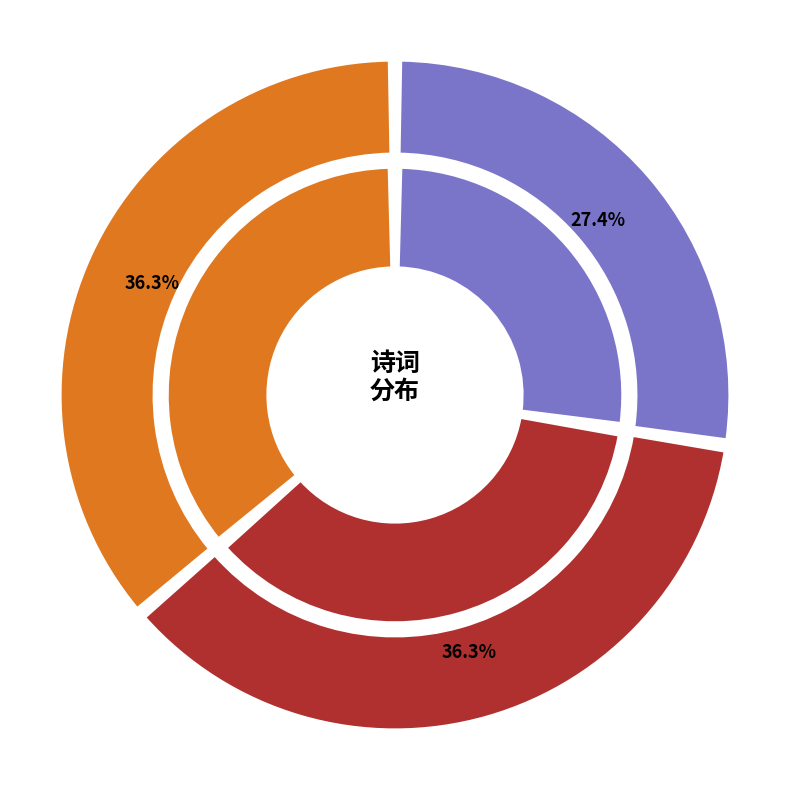

Rank the categories by value from highest to lowest.

金刚随机无尽颂 其五 离相寂灭分第十四, 金刚随机无尽颂 其五 离色离相分第二十, 浣溪沙 其五 离思